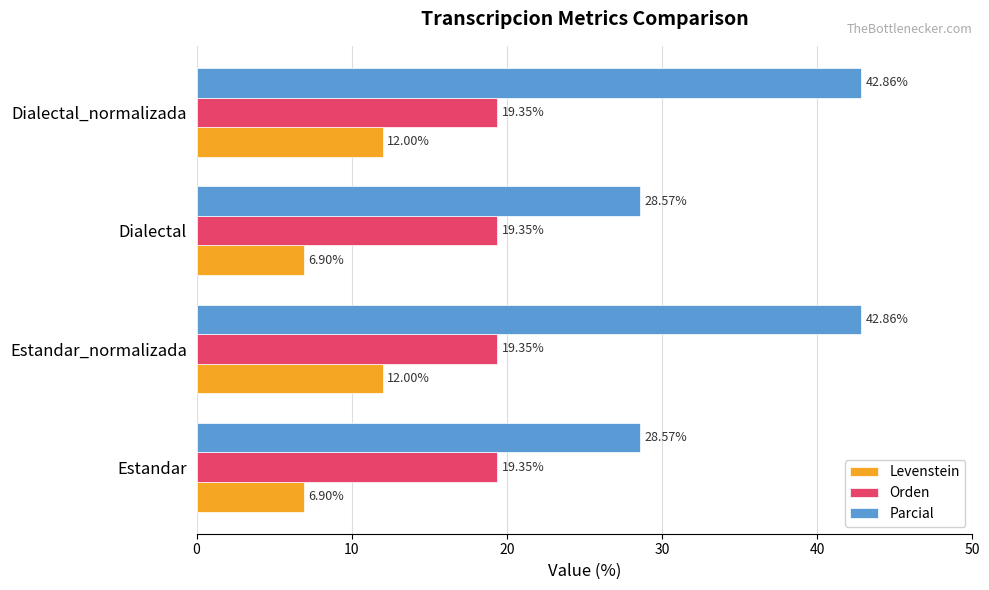

Is the value of Levenstein at Dialectal greater than the value of Orden at Dialectal?

No